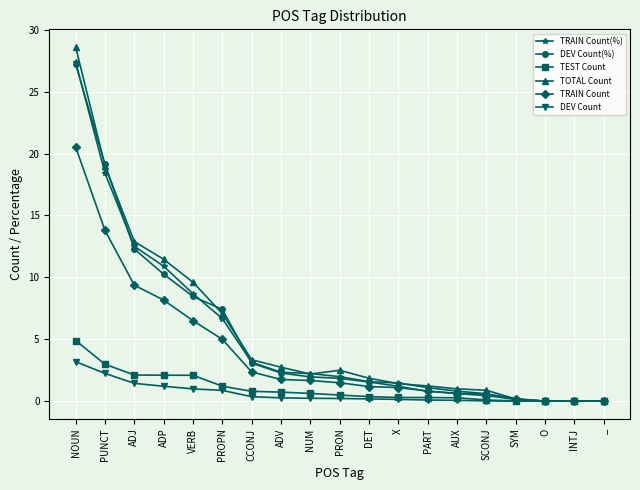

Between ADV and _, which series saw the biggest shift?

TOTAL Count